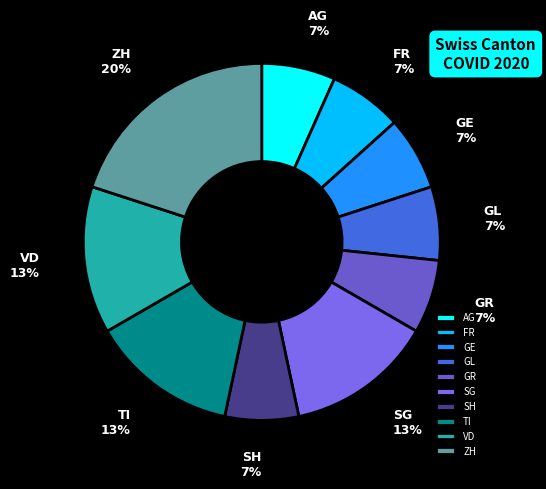

Which has a higher value, SG or AG?

SG